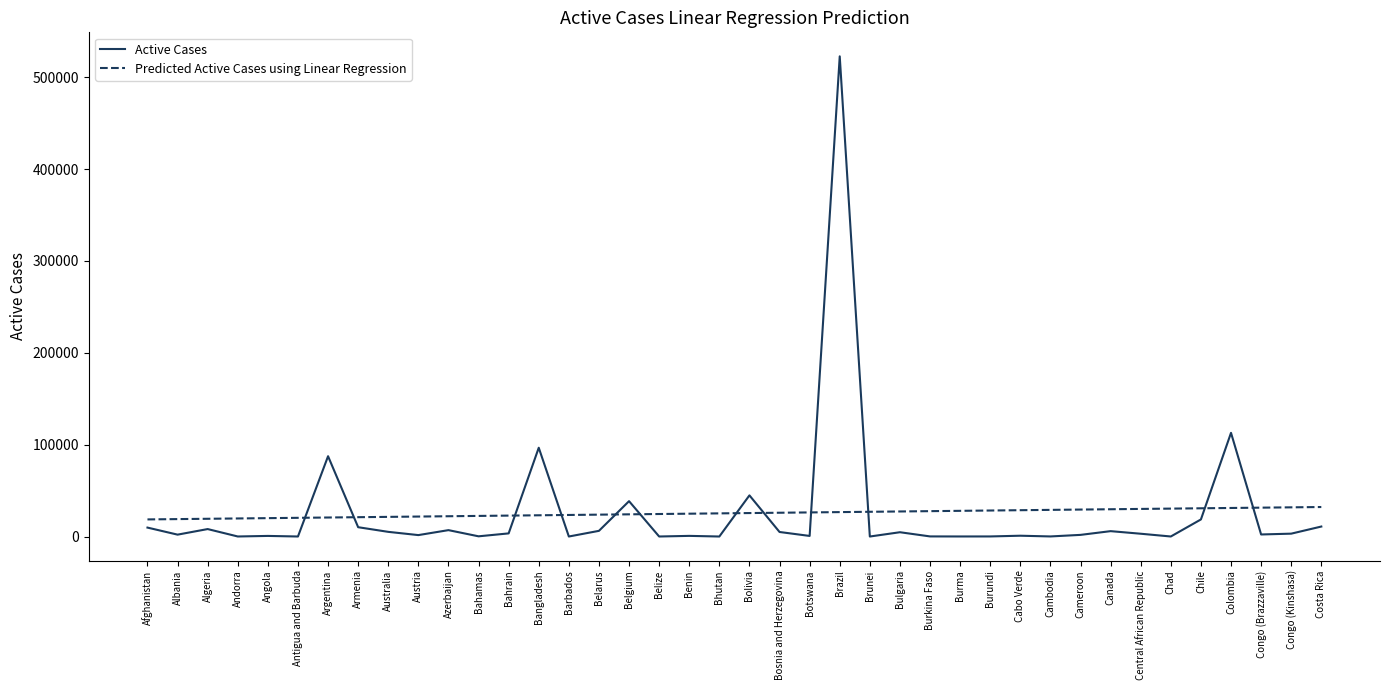

True or false: Active Cases has a value of 44795.0 at Bolivia.

True